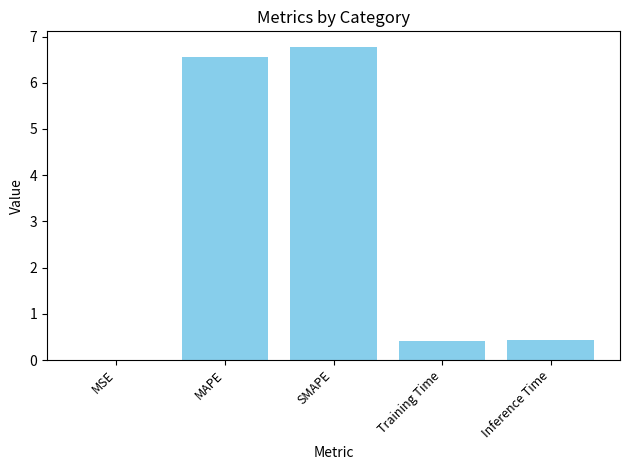

What is the sum of all values?

14.2